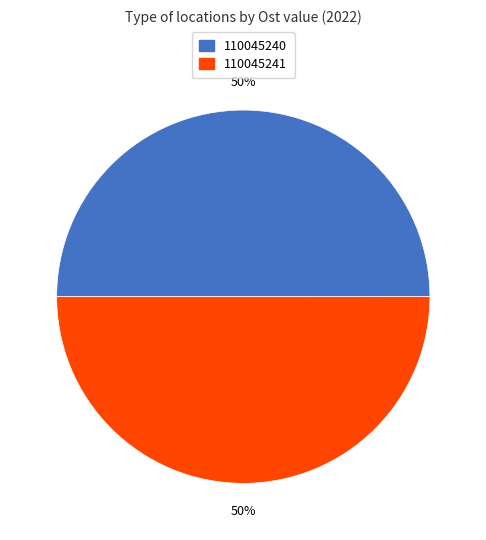

The 110045240 slice represents 50% of the pie. True or false?

True